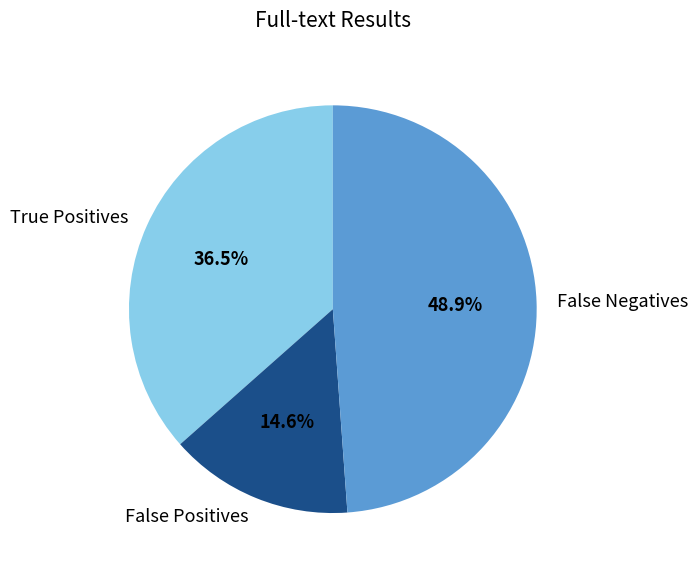

To the nearest percent, what is the average slice percentage?

33%